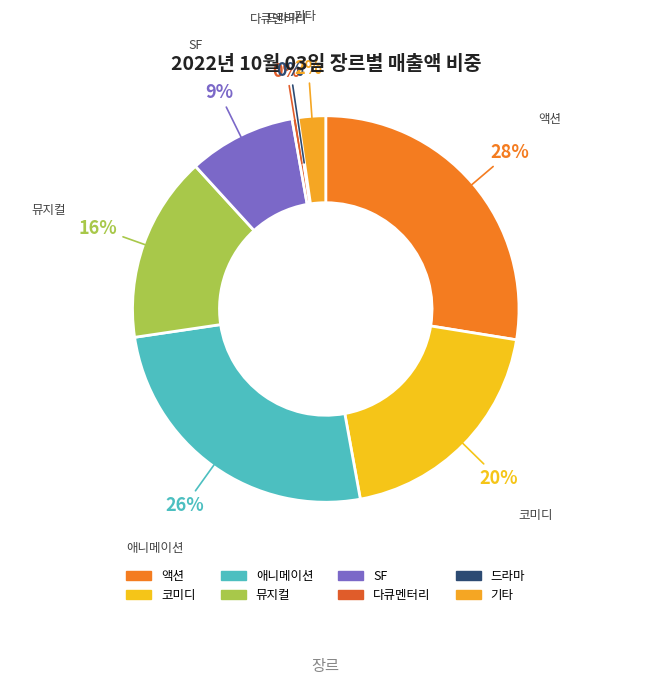

The SF slice represents 9% of the pie. True or false?

True